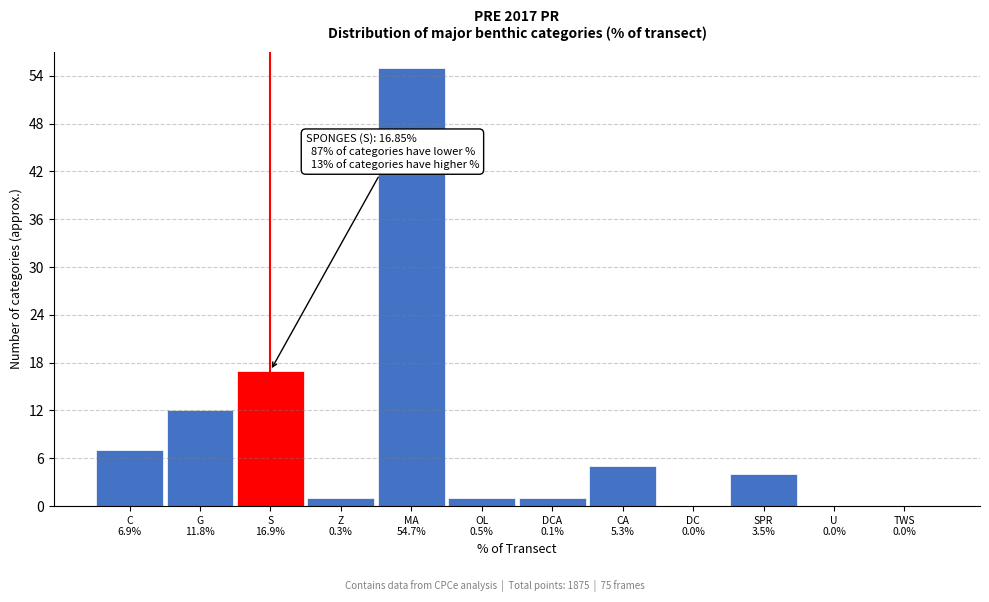

What is the sum of all values?

103